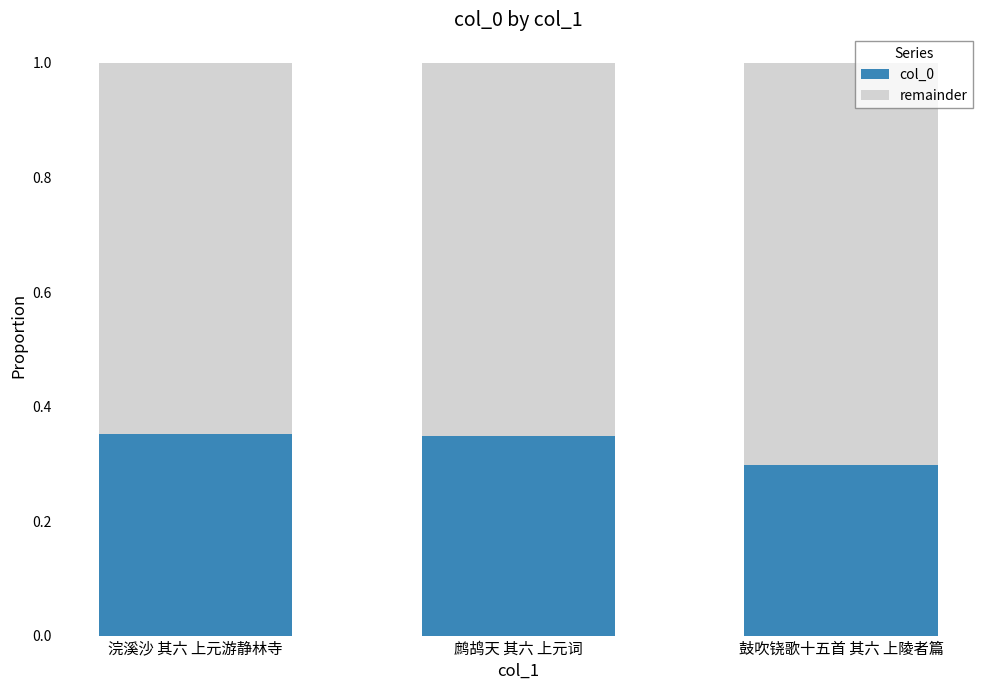

Which category has the lowest value in the col_0 series?

鼓吹铙歌十五首 其六 上陵者篇